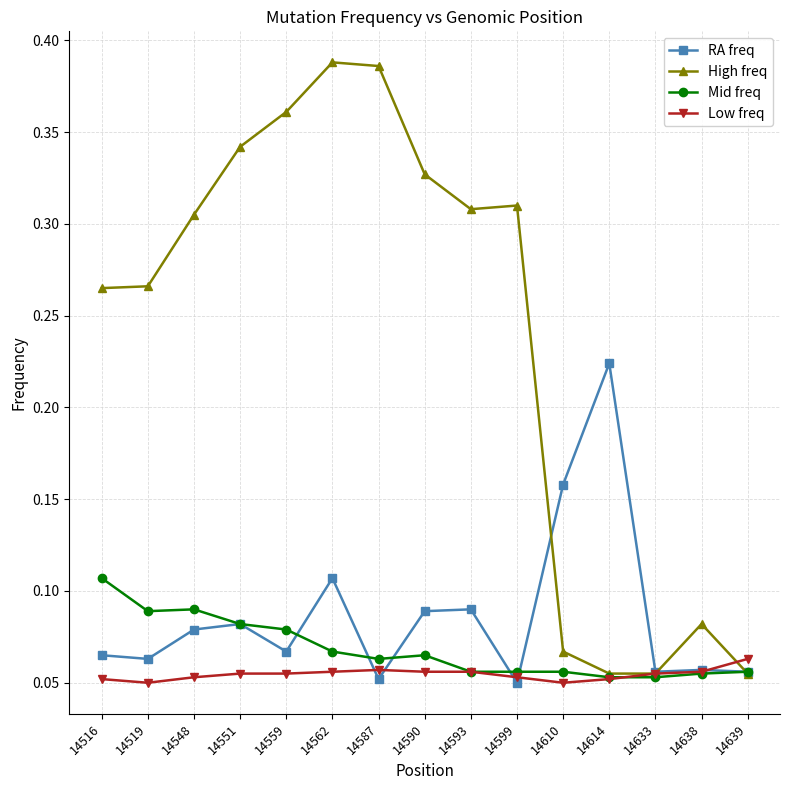

Rank the series by their maximum value, from highest to lowest.

High freq, RA freq, Mid freq, Low freq